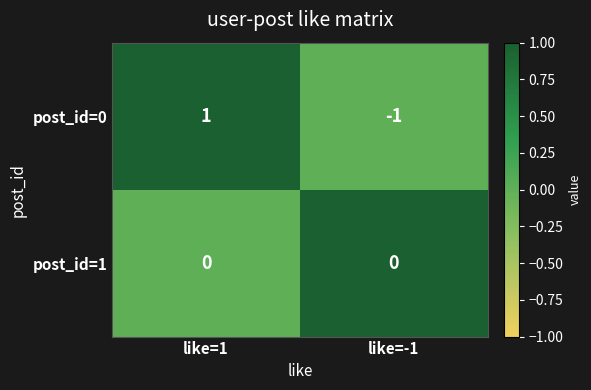

At which category is the sum across all series the highest?

like=1